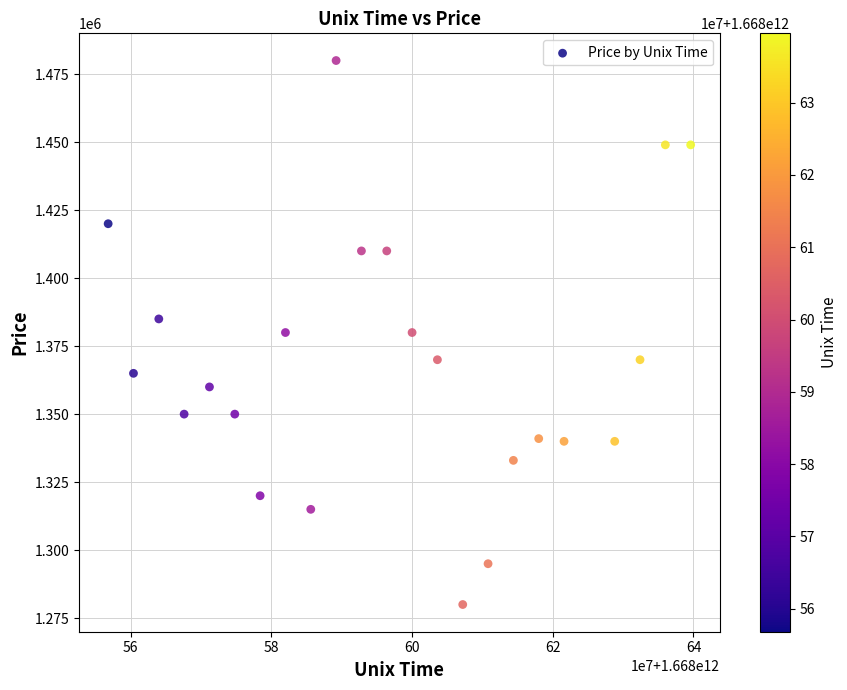

What is the range of X values (max minus min)?

82800000